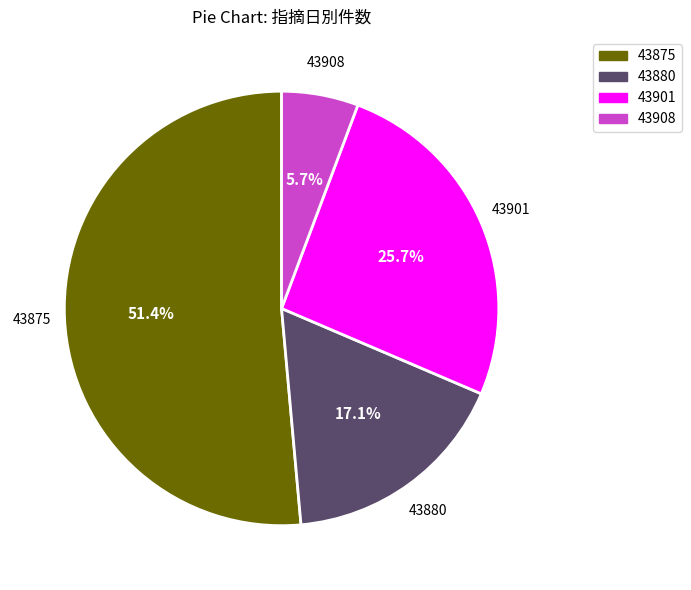

Between 43880 and 43901, which is larger?

43901